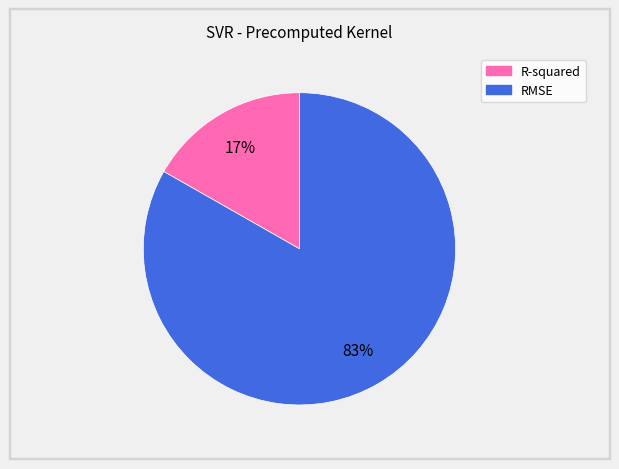

Which category has the biggest portion of the pie?

RMSE